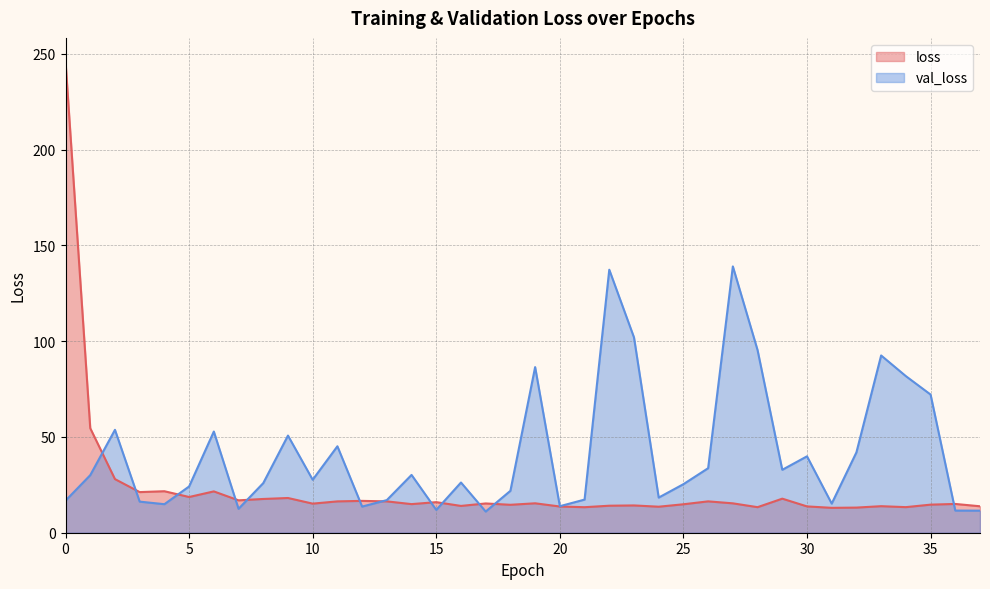

Which category has the lowest value in the val_loss series?

17